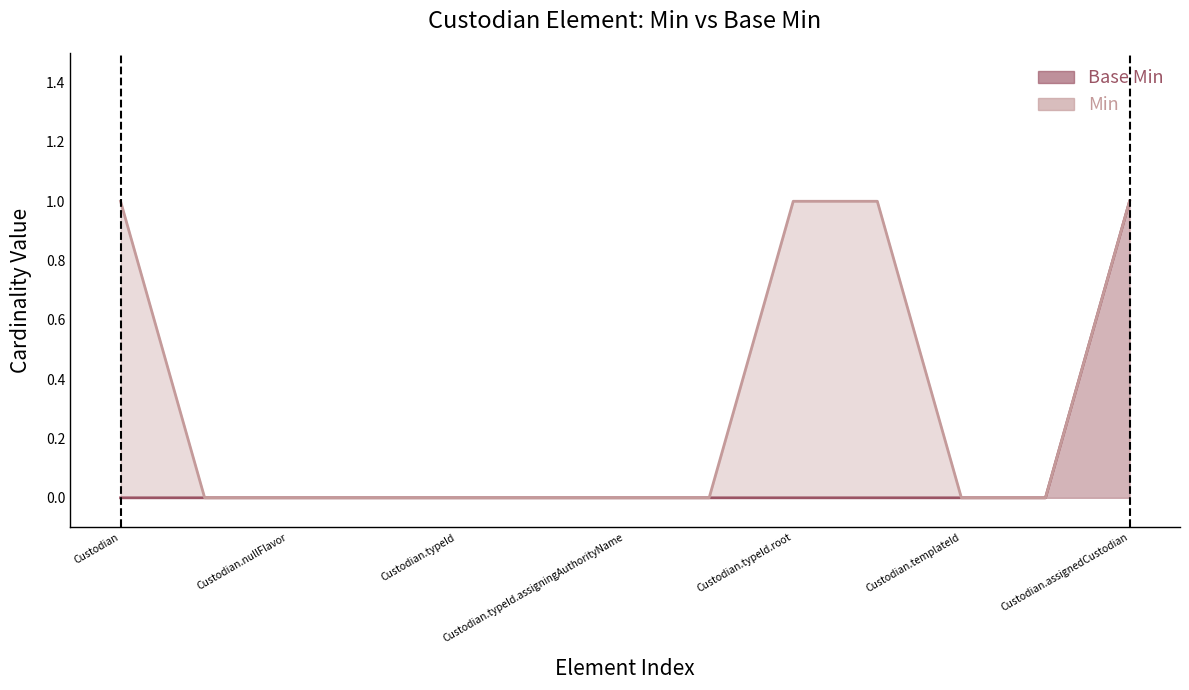

What is the maximum value shown in the chart?

1